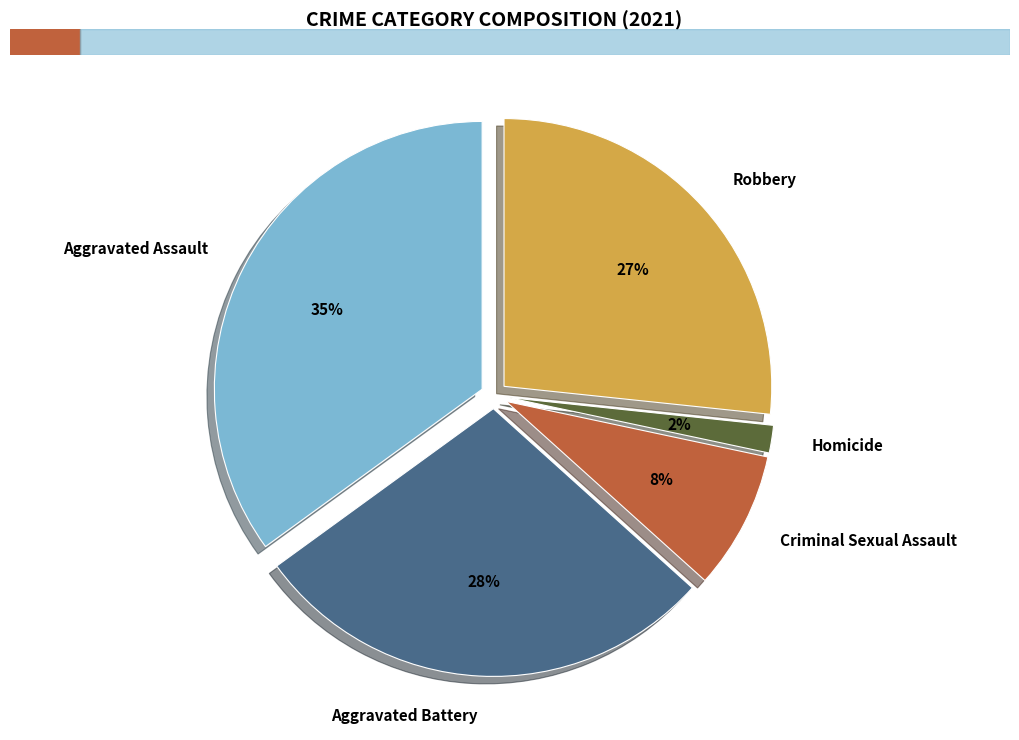

Does any single category account for the majority?

No